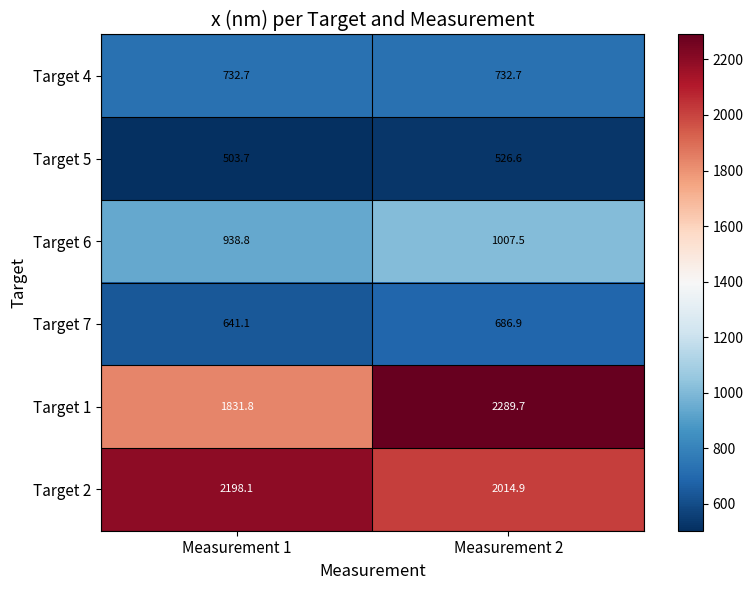

Between Measurement 1 and Measurement 2, which series saw the biggest shift?

Target 1